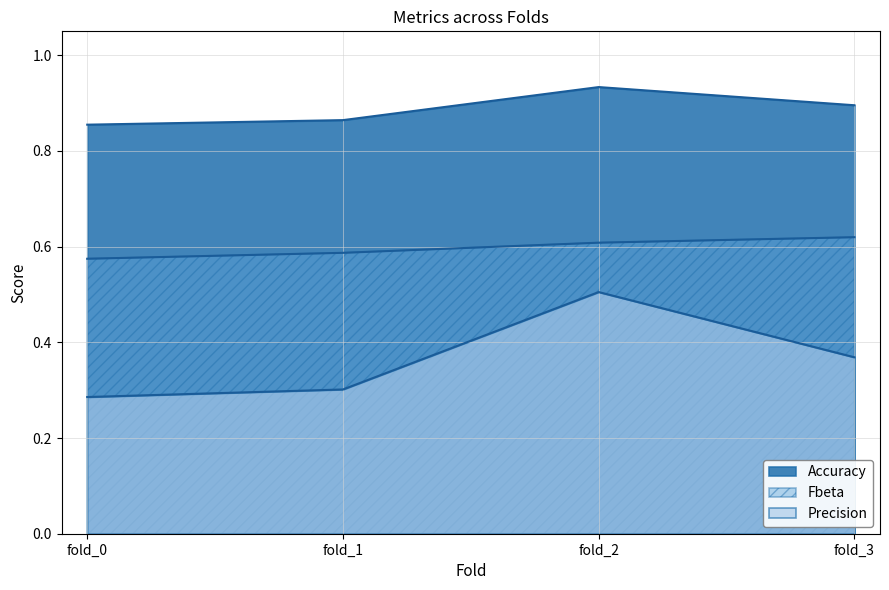

Which series changed the most between fold_0 and fold_1?

Precision